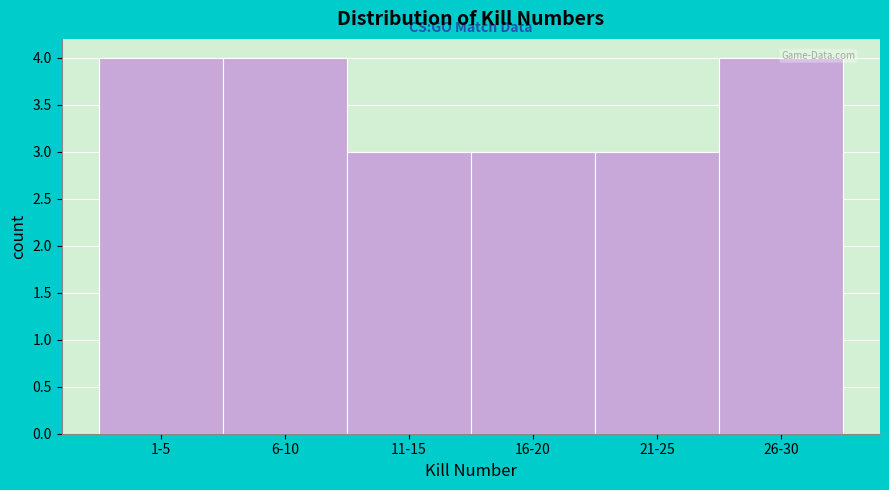

Reading left to right, transcribe all the data shown in this chart.

1-5=4	6-10=4	11-15=3	16-20=3	21-25=3	26-30=4